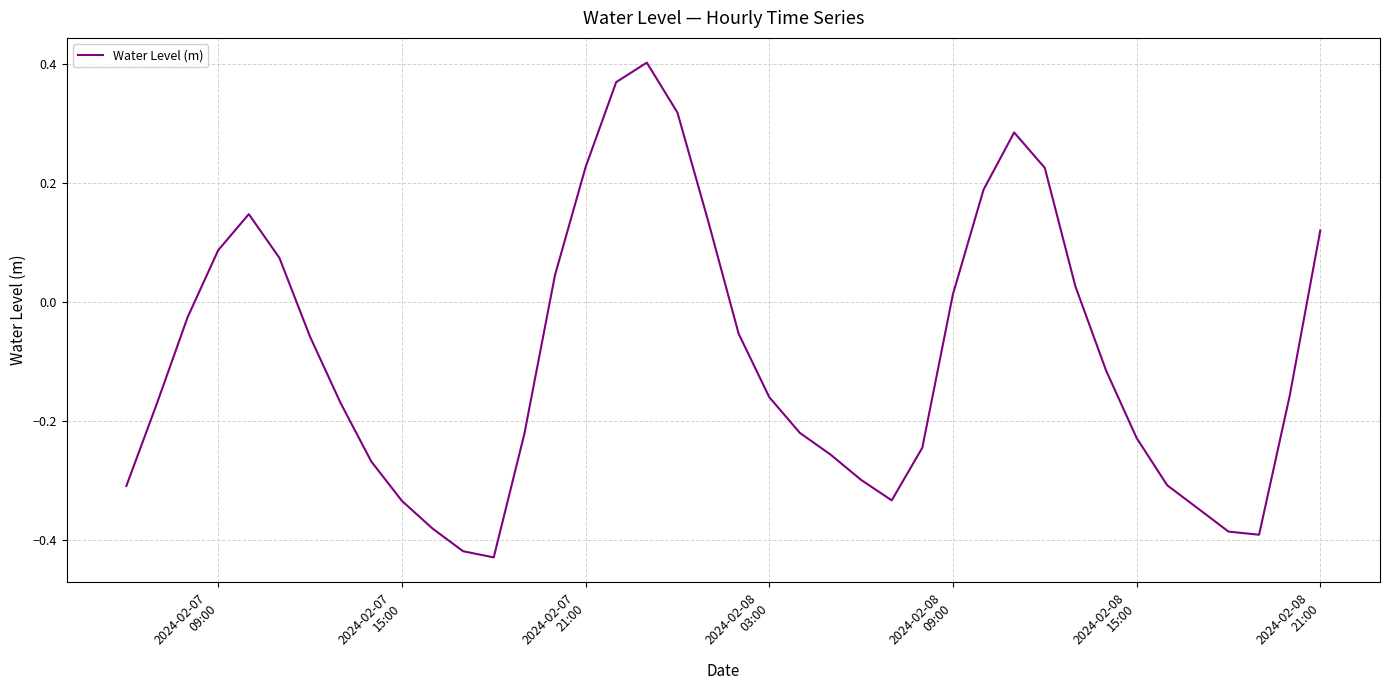

What is the difference between the maximum and minimum values?

0.8